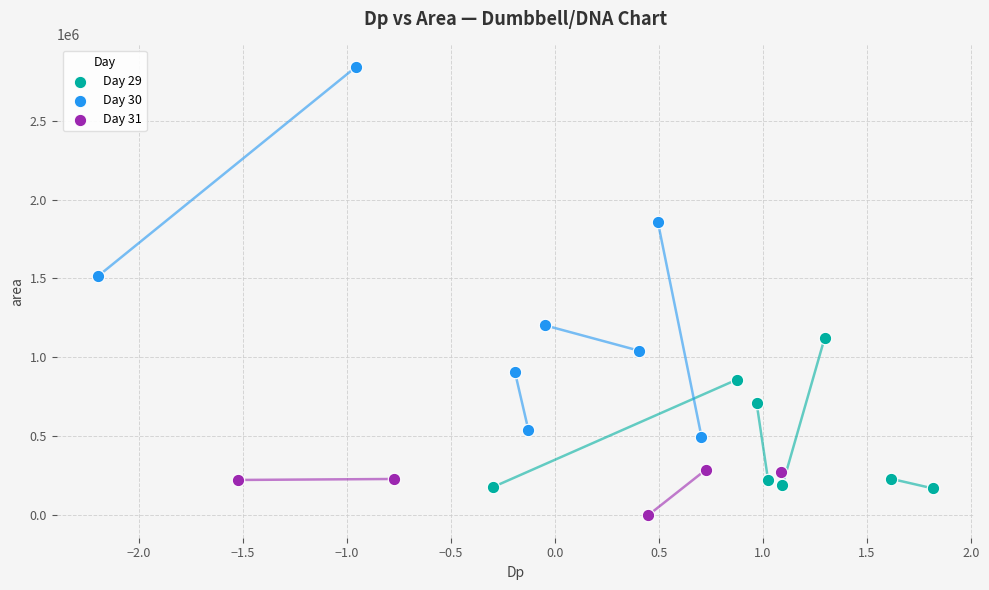

Which series has the largest Y range (max minus min)?

Day 30